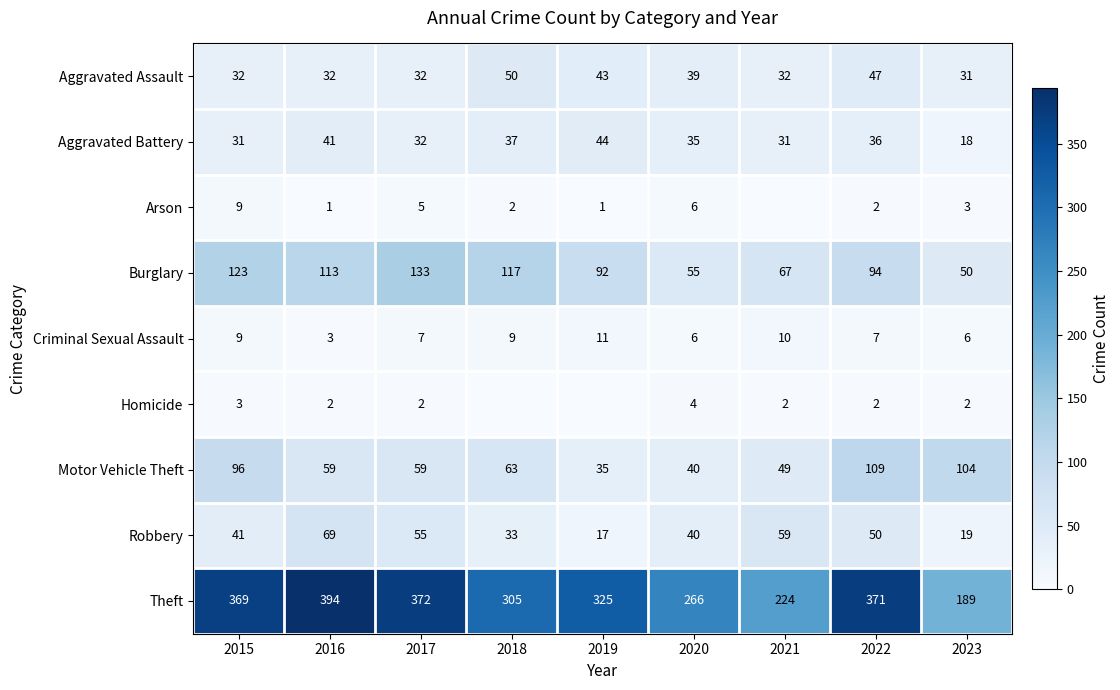

Read the Aggravated Battery value at 2021.

31